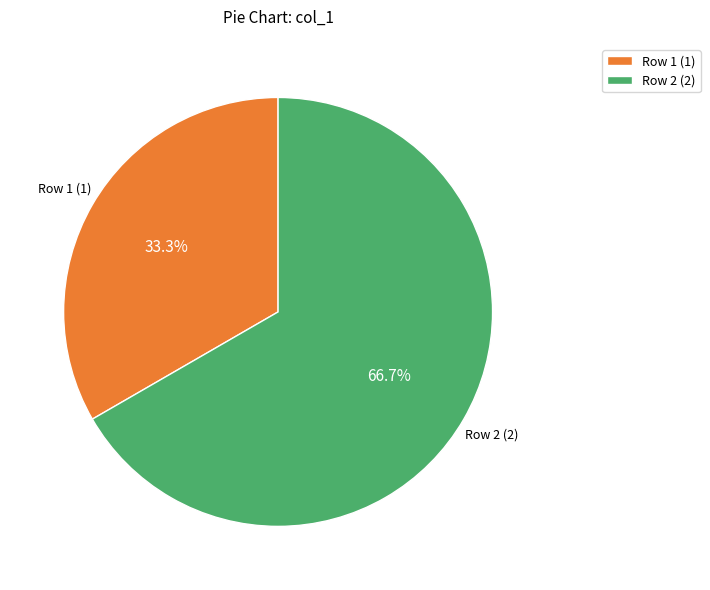

What is the ratio of the value at Row 2 (2) to the value at Row 1 (1)?

2.0